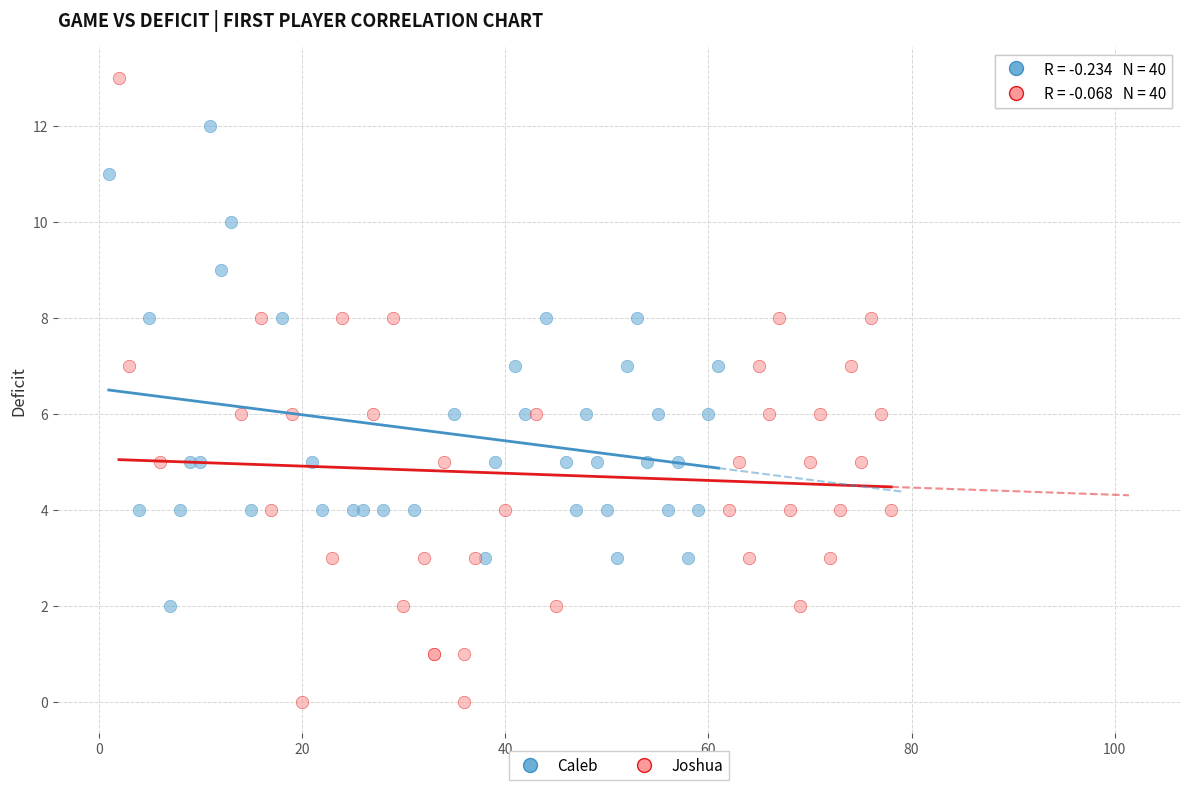

Which series contains the lowest Y value?

Joshua